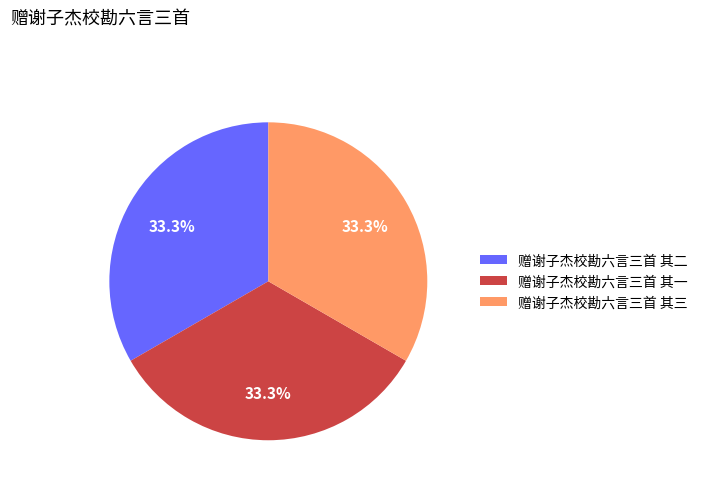

Is there a majority slice in this chart?

No